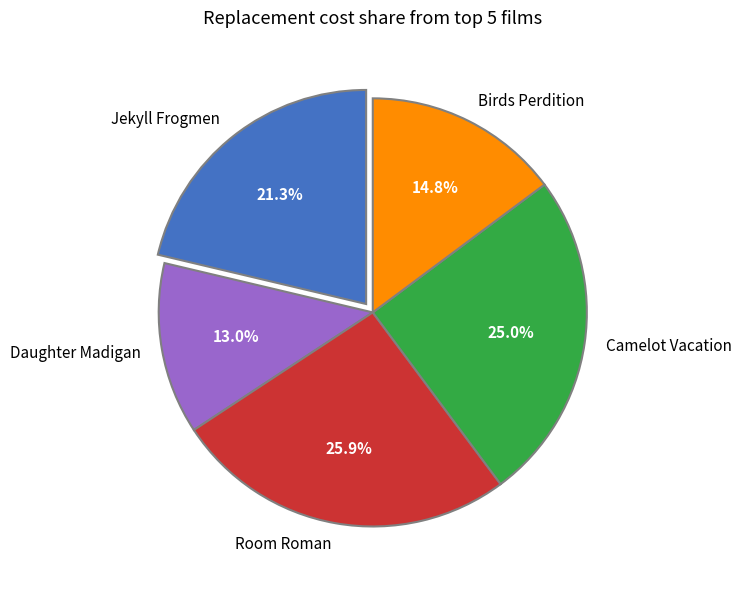

What is the largest slice in the pie chart?

Room Roman